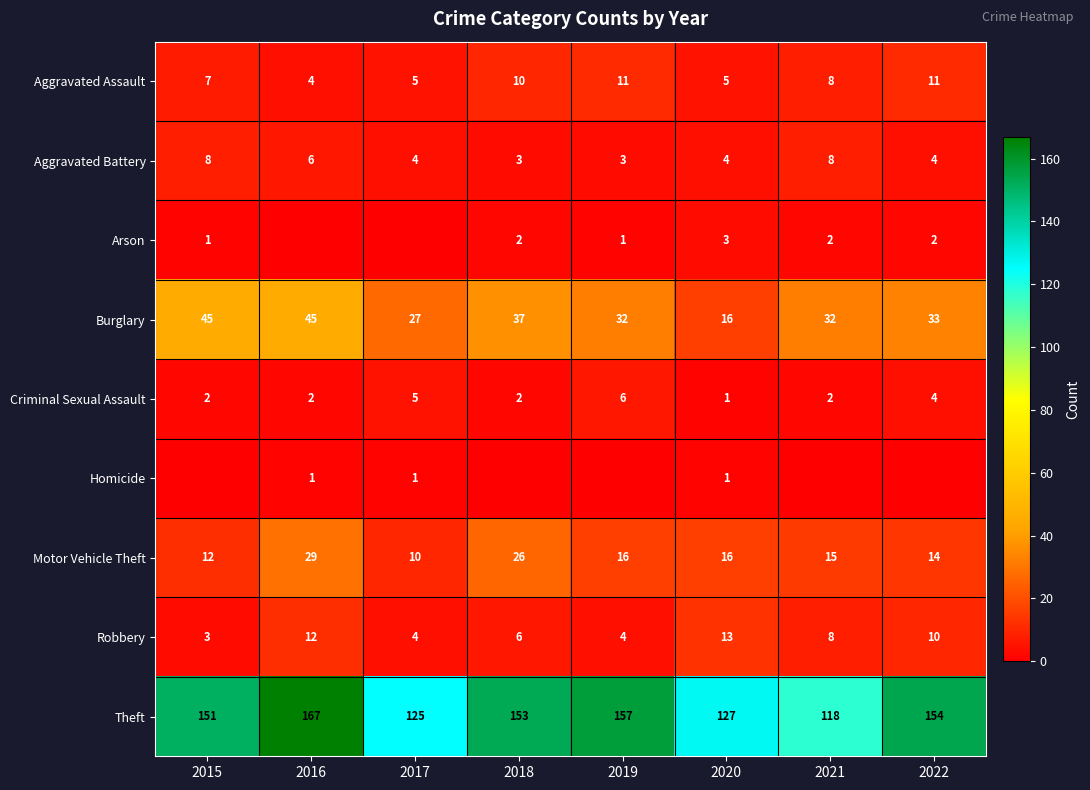

At which label does Robbery first exceed 8?

2016